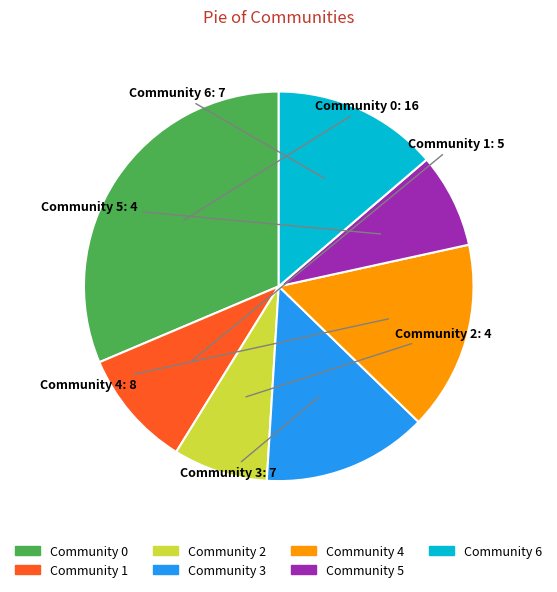

Which slice is the largest?

Community 0